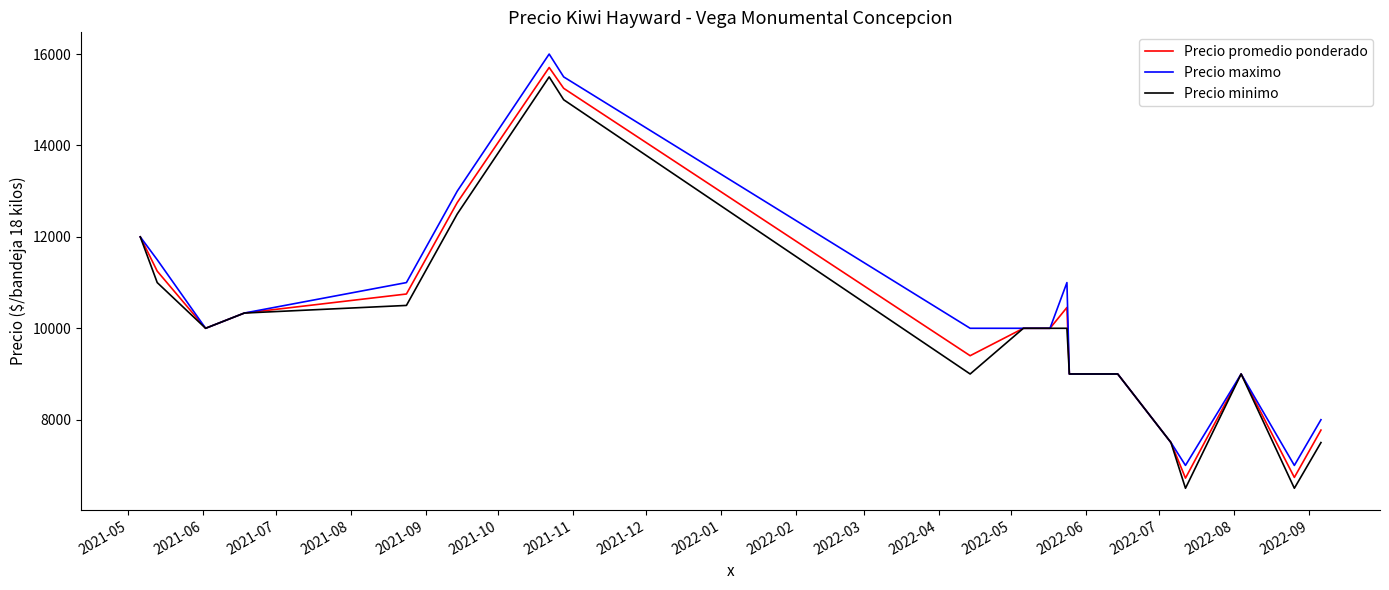

What is the minimum value shown in the chart?

6500.0